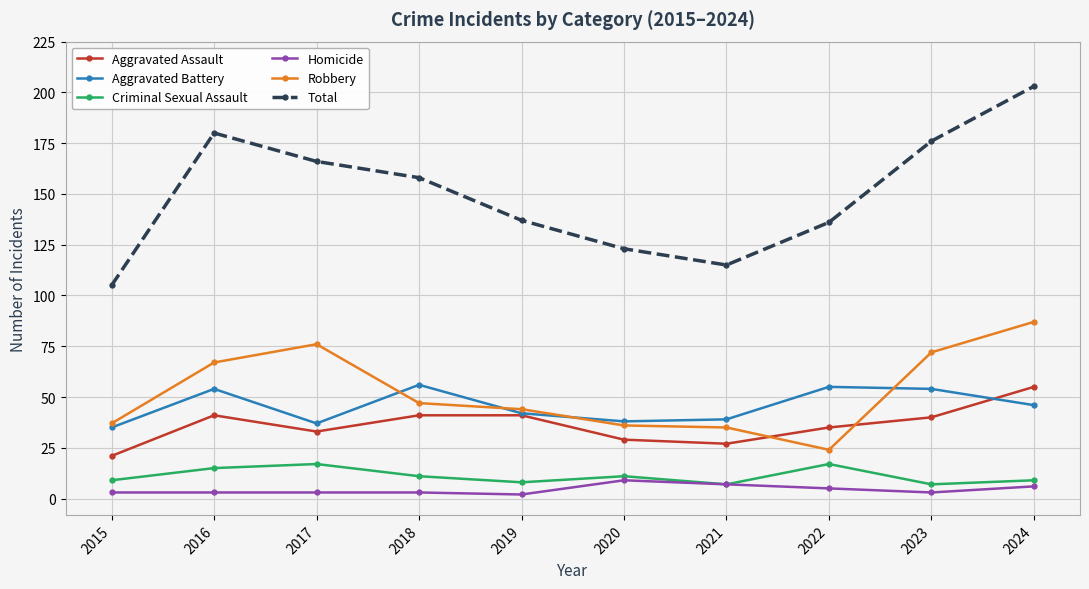

Which series has the largest range (max minus min)?

Total